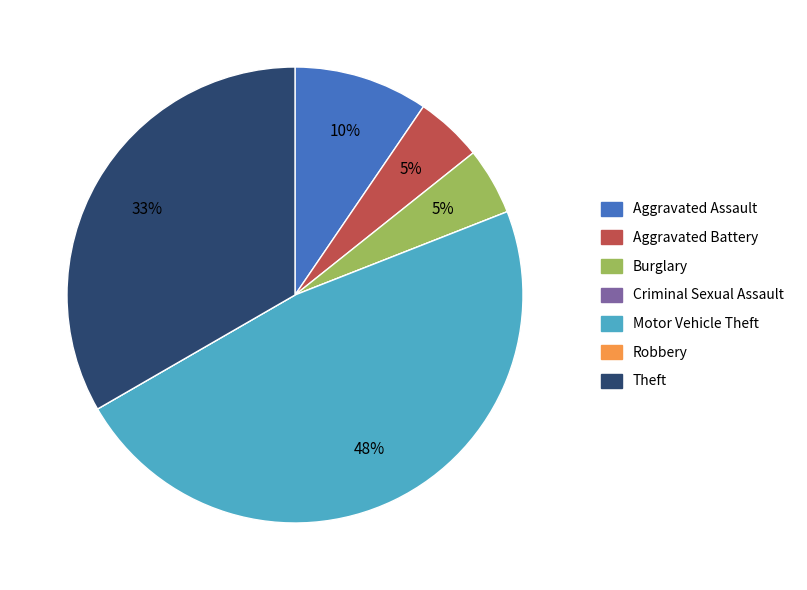

Do Burglary and Aggravated Assault together represent more than half of the pie?

No